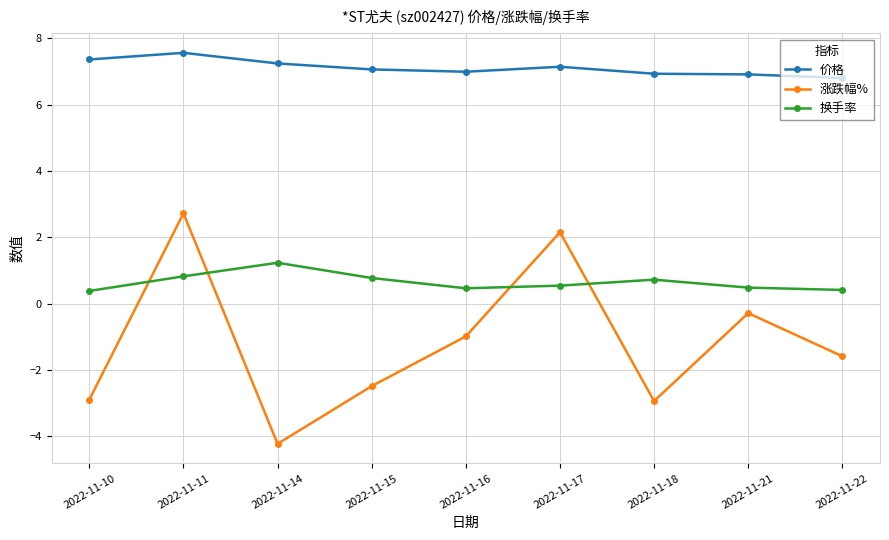

How many lines are shown in the chart?

3